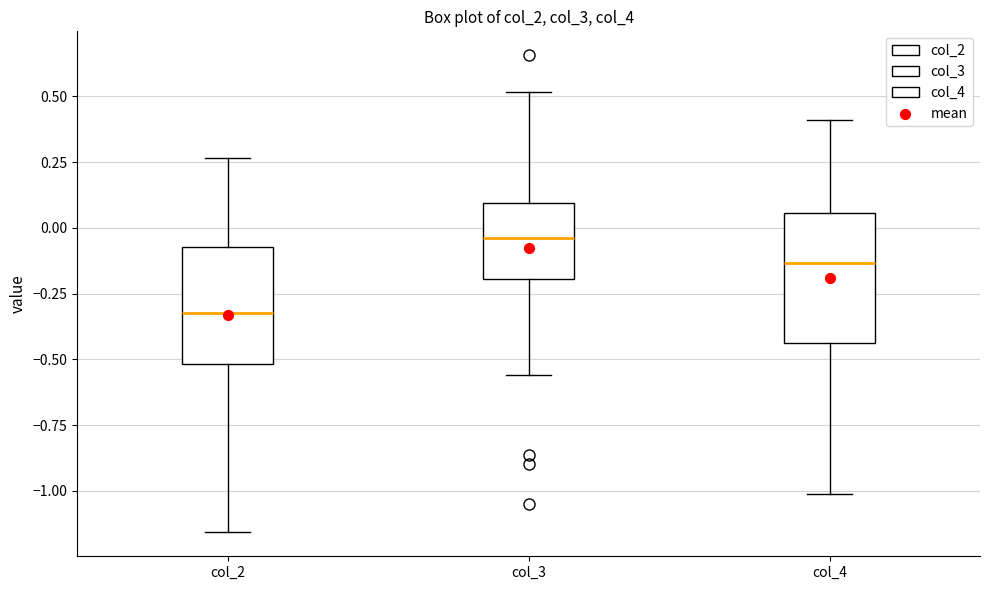

Reading left to right, read every box against the y-axis: the position of its median line, the range the box covers, and the ends of its whiskers. The values are not printed on the chart, so give them approximately, as read against the axis.

col_2: median -0.30, box -0.50 to -0.05, whiskers -1.15 to 0.25
col_3: median -0.05, box -0.20 to 0.10, whiskers -0.55 to 0.50
col_4: median -0.15, box -0.45 to 0.05, whiskers -1.00 to 0.40